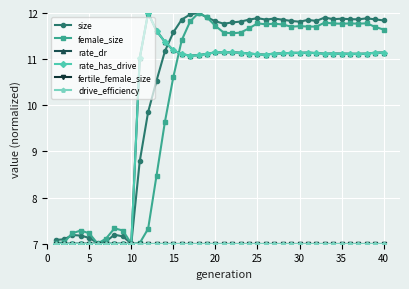

True or false: drive_efficiency and size cross at least once.

False